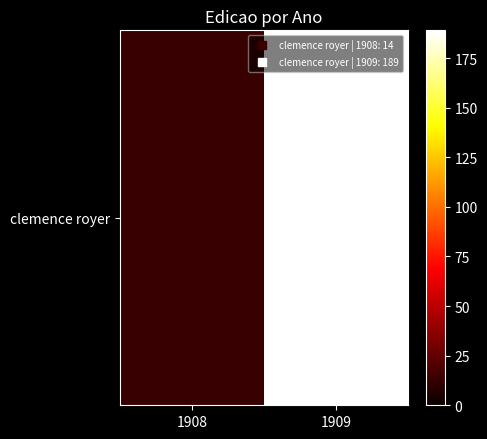

How many data points are less than 189?

1